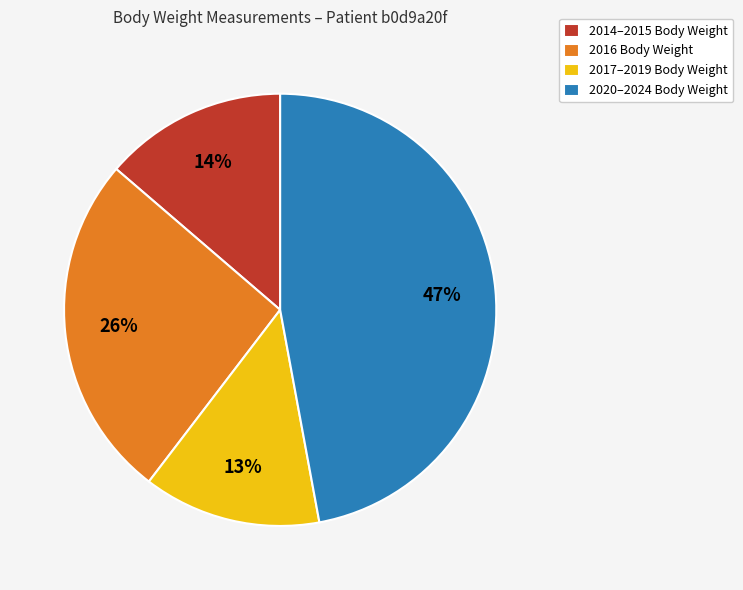

True or false: 2014–2015 Body Weight accounts for 14% of the total.

True